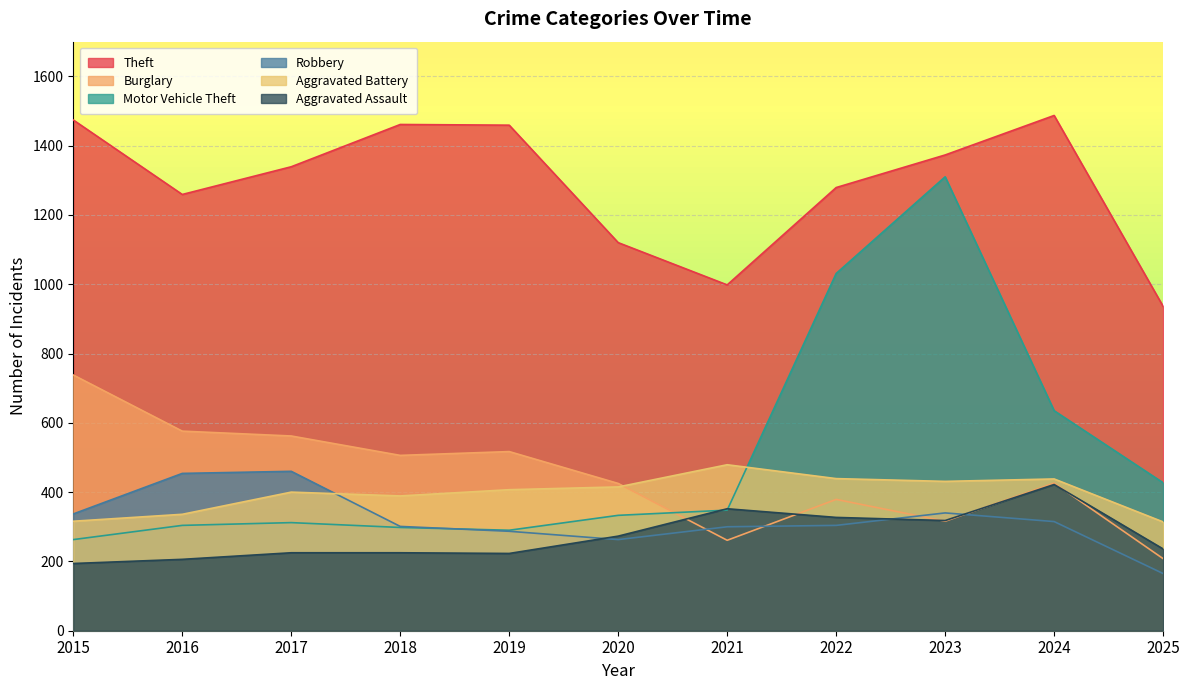

What is the difference between the highest and lowest values at 2023?

1057